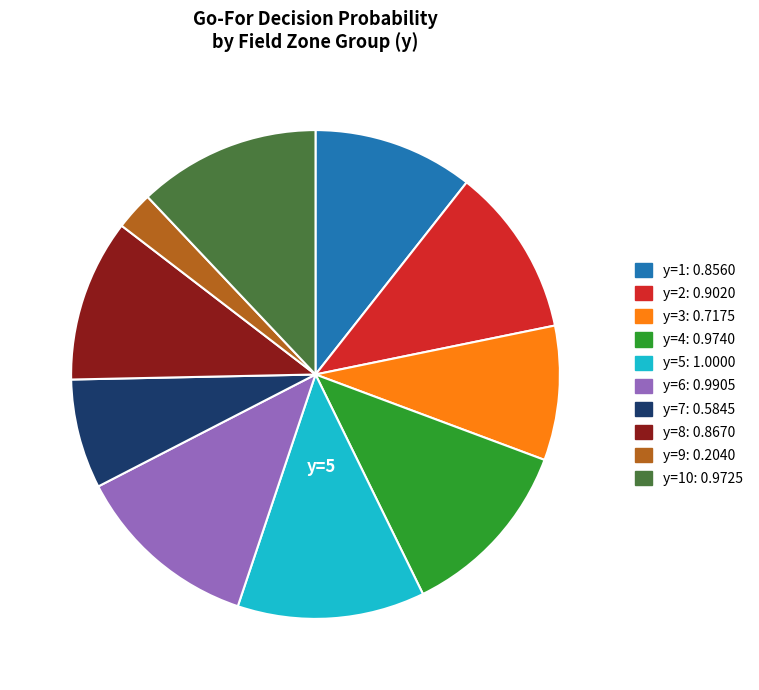

Does any single category account for the majority?

No